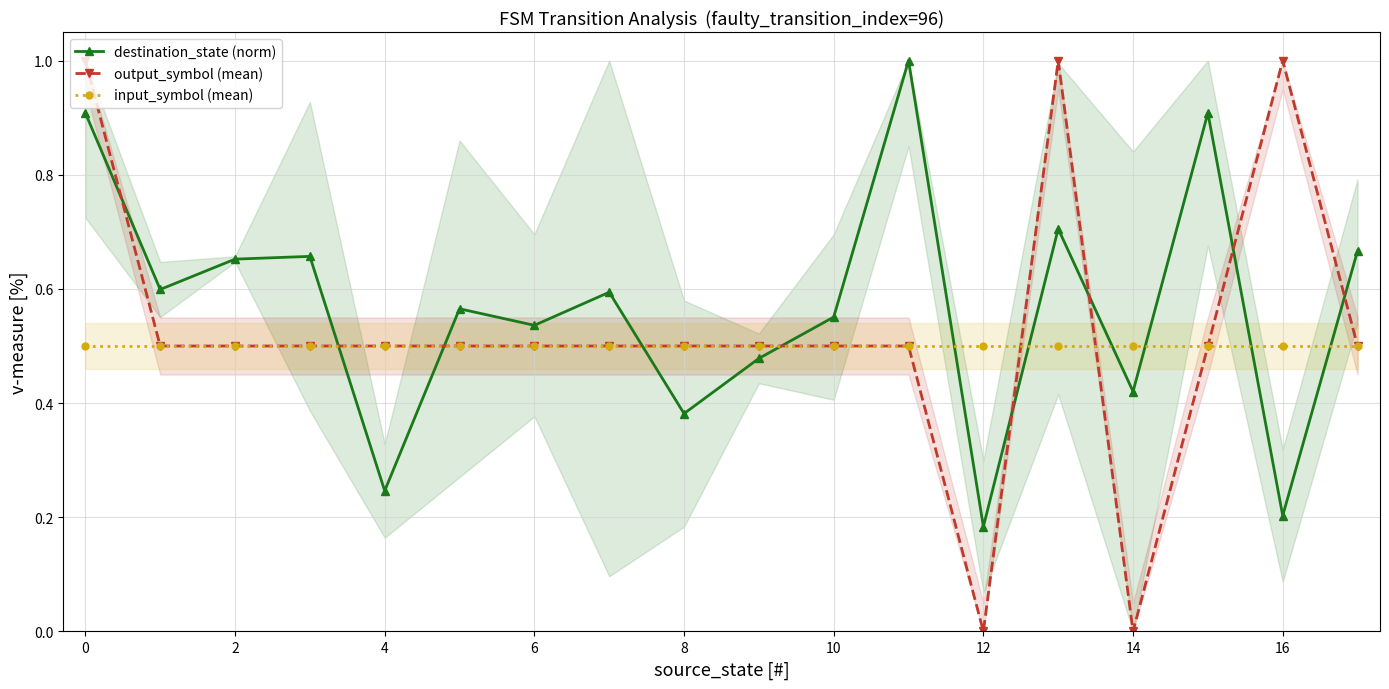

What is the difference between the maximum and second lowest values in the destination_state (norm) series?

0.8